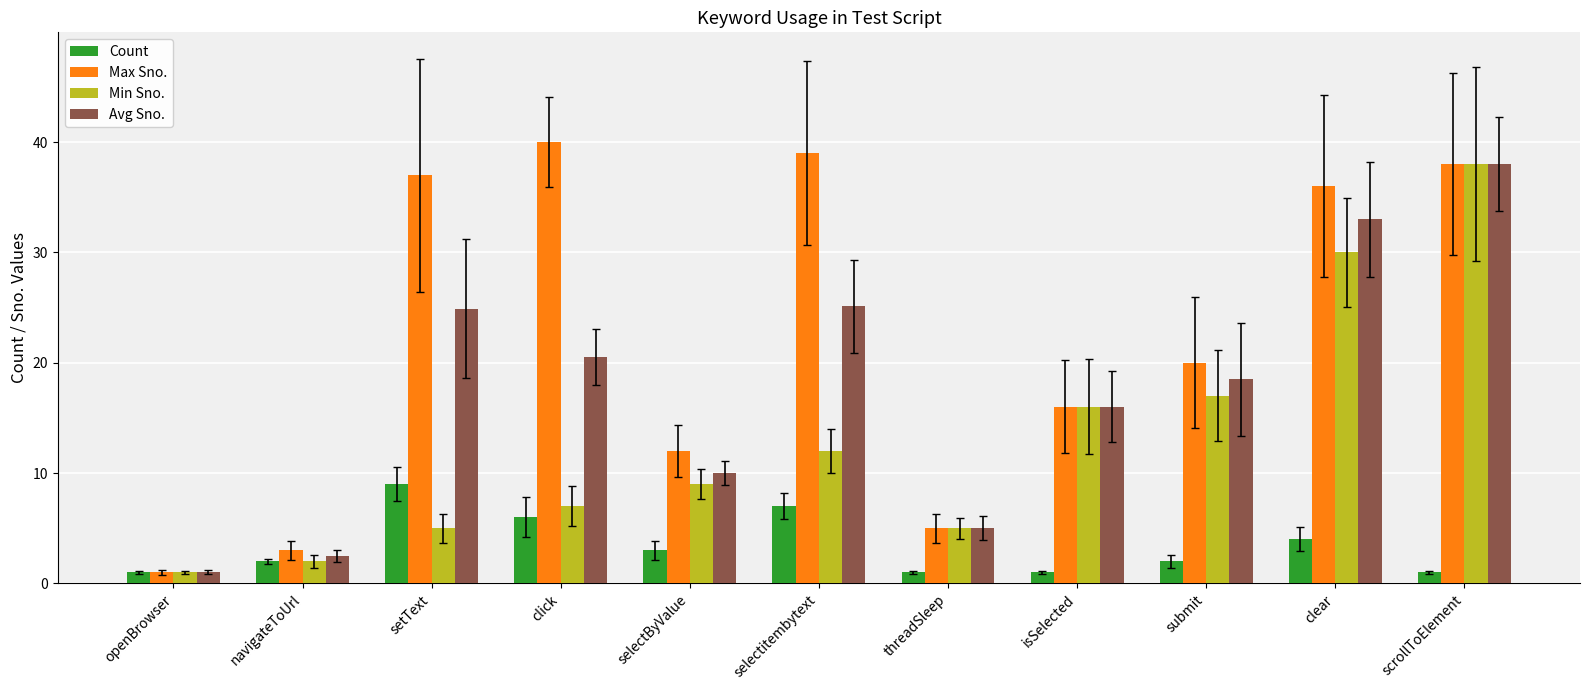

What is the highest value of the Count series?

9.0